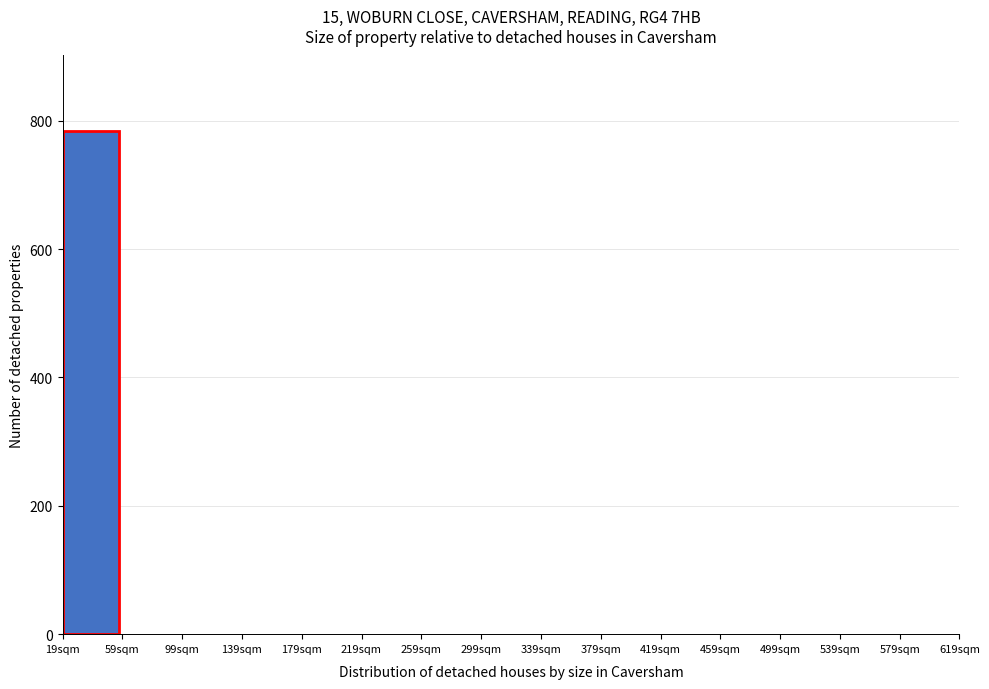

Reading left to right, transcribe all the data shown in this chart.

19sqm=784	59sqm=0	99sqm=0	139sqm=0	179sqm=0	219sqm=0	259sqm=0	299sqm=0	339sqm=0	379sqm=0	419sqm=0	459sqm=0	499sqm=0	539sqm=0	579sqm=0